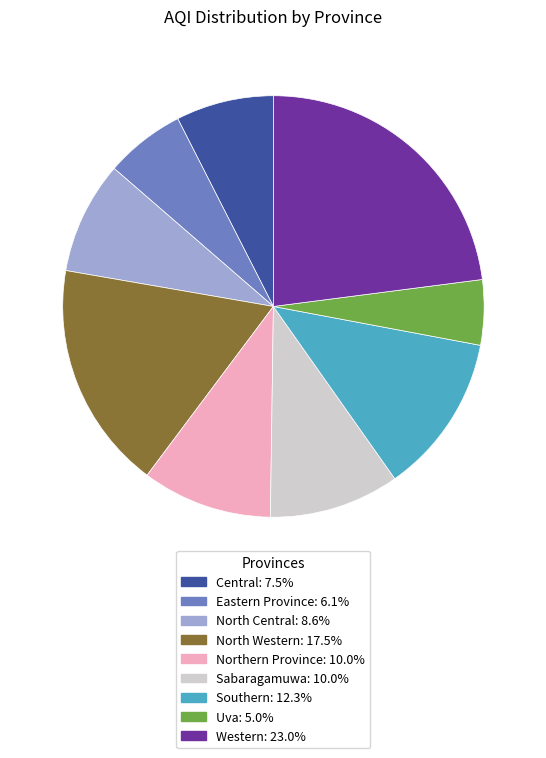

Which category has the smallest portion of the pie?

Uva